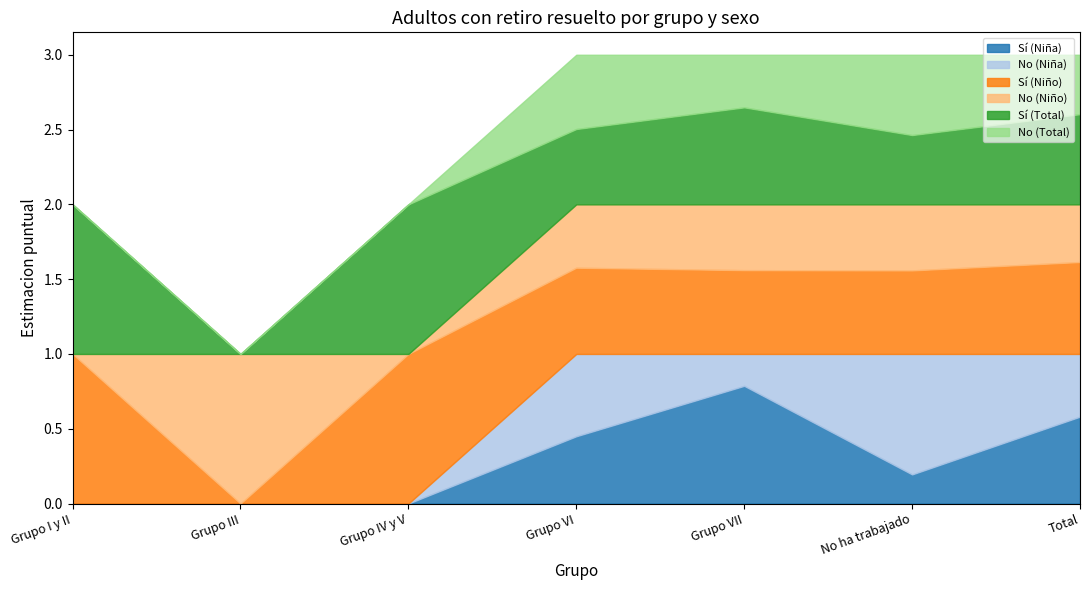

What is the spread (max minus min) of values at No ha trabajado?

0.6